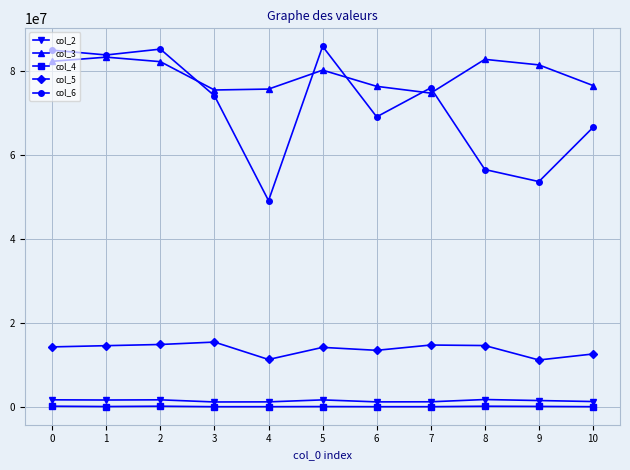

The value of col_5 at 8 is 14592750. True or false?

True